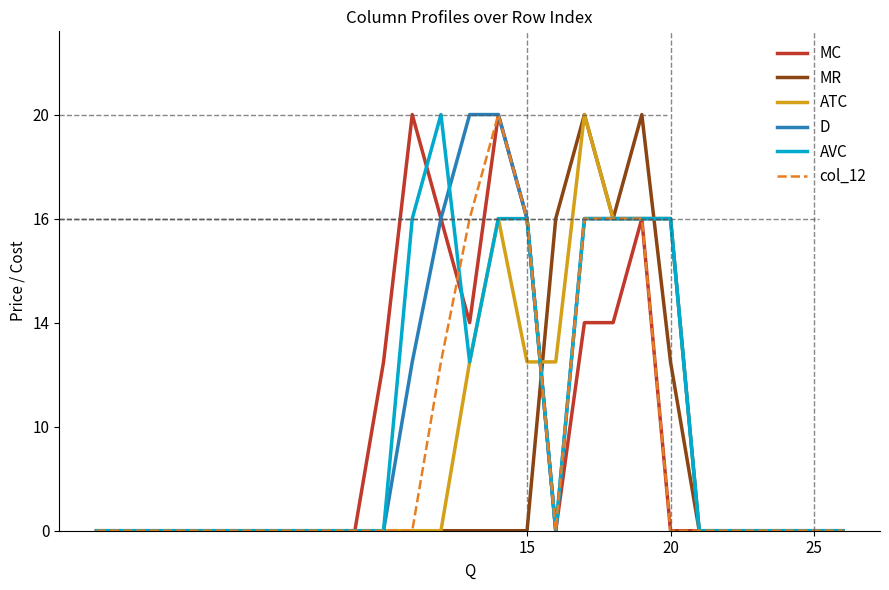

Is this an area chart (filled region under the line)?

No